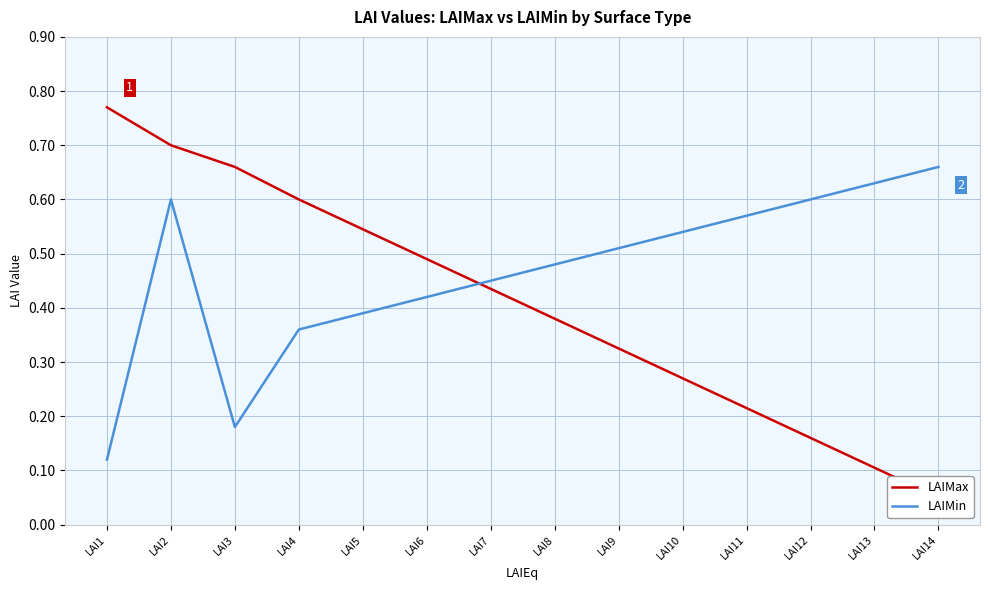

What is the difference between the highest and lowest values at LAI4?

0.2